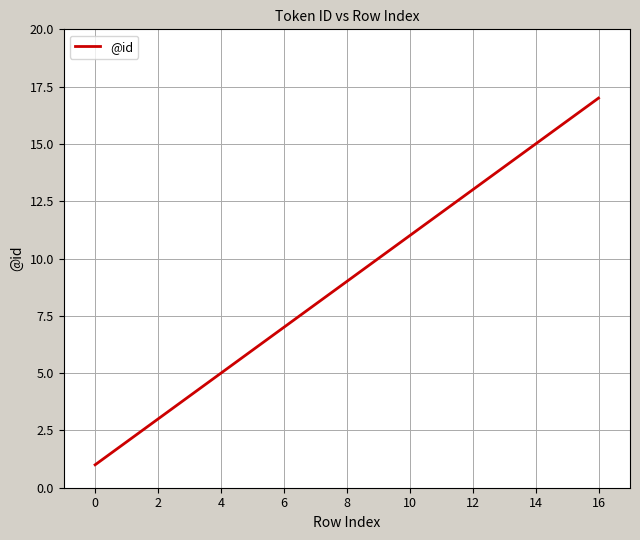

What is the greatest value displayed?

17